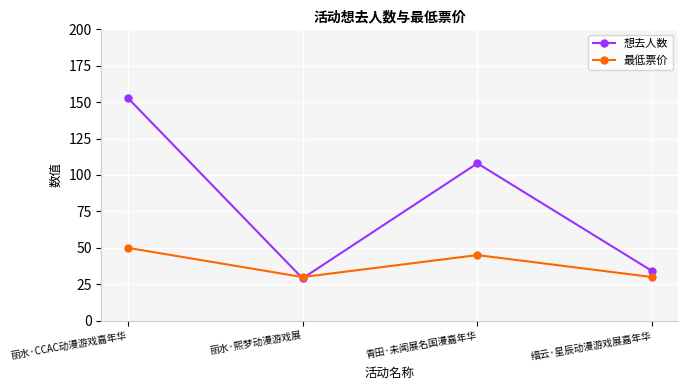

The 最低票价 series shows 79.3 at 丽水·CCAC动漫游戏嘉年华. True or false?

False